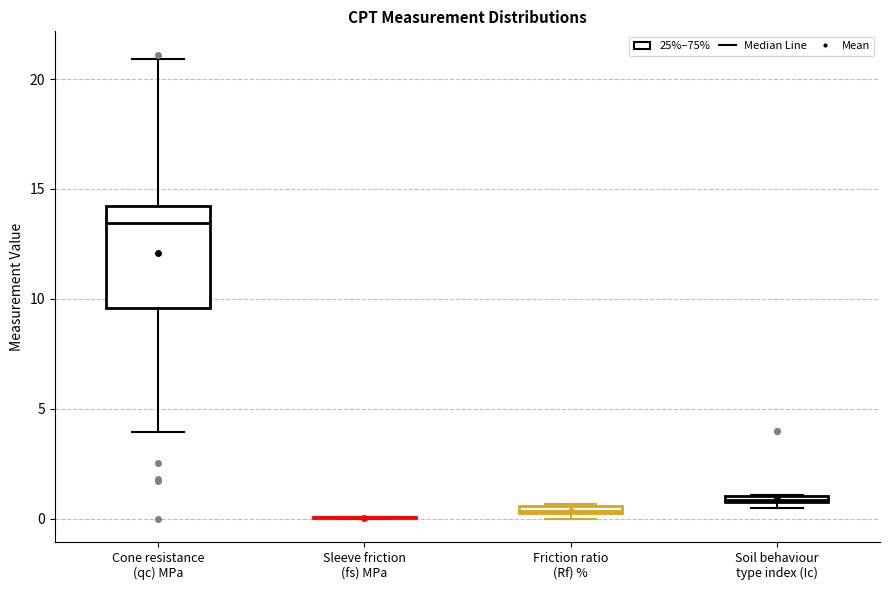

Comparing the boxes themselves (not the whiskers), which one is the tallest?

Cone resistance (qc) MPa